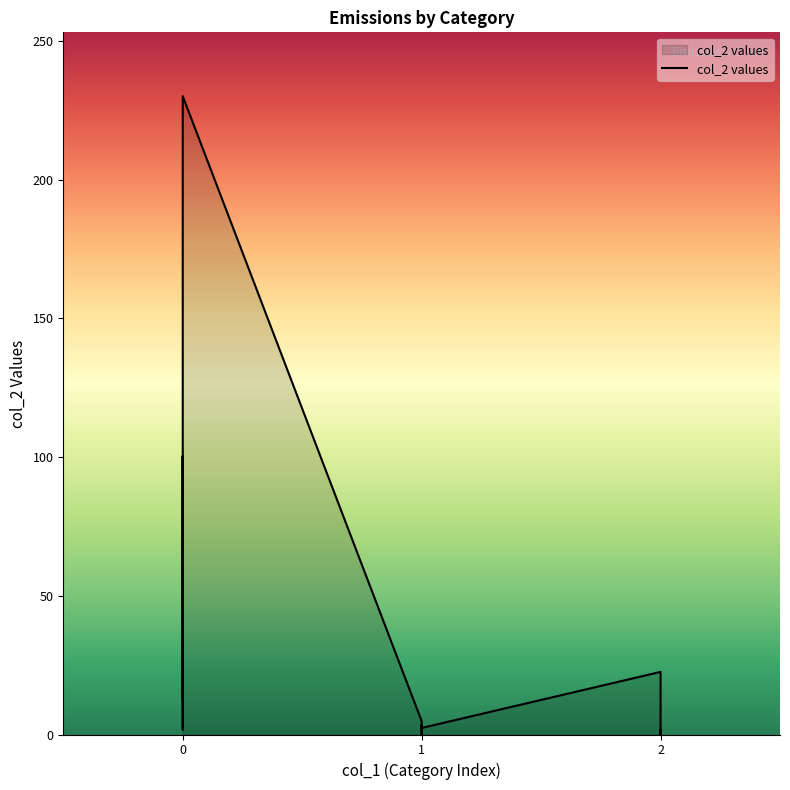

How many data points are less than 1?

3